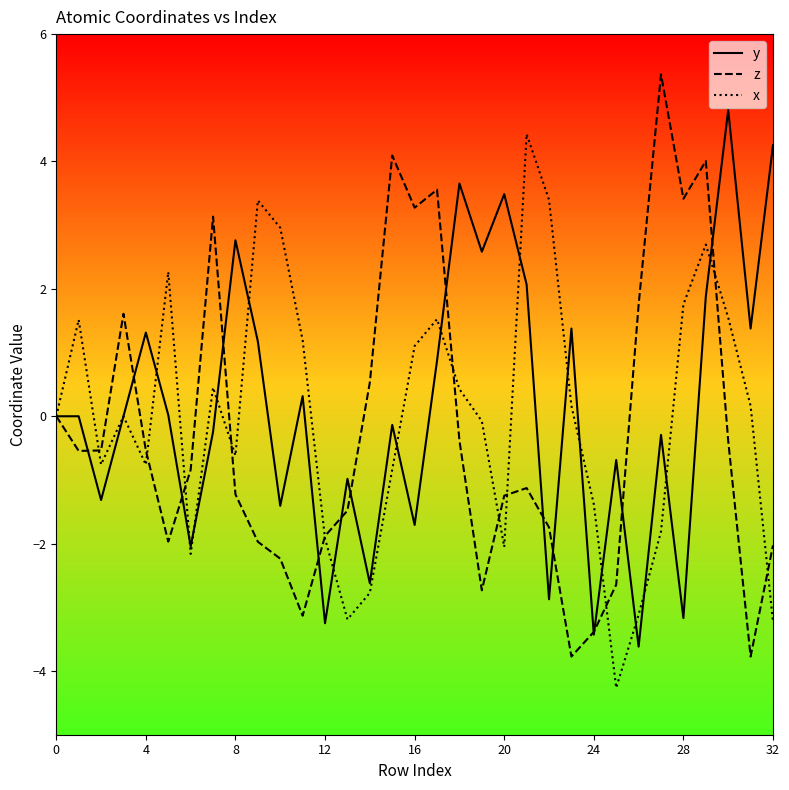

What is the sum of all z values?

-8.8